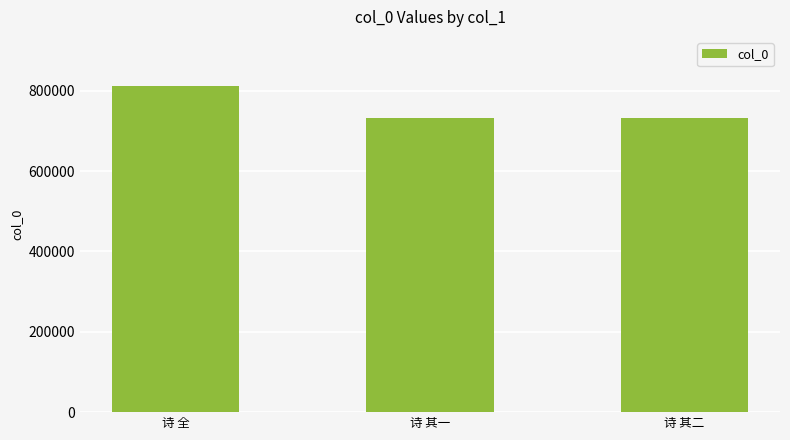

What is the maximum value shown in the chart?

812010